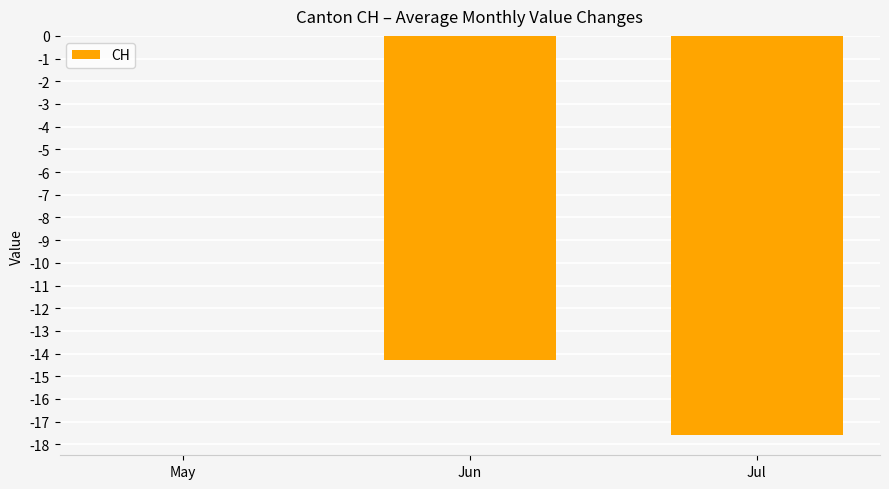

Which label corresponds to the largest value in the chart?

May